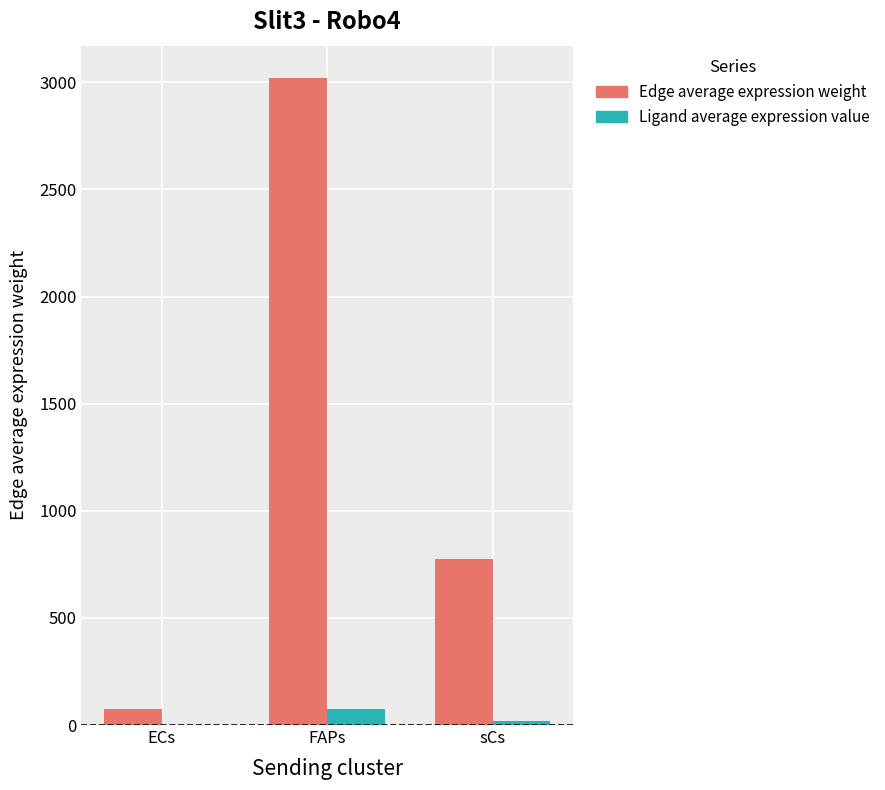

What is the greatest value displayed?

3019.8